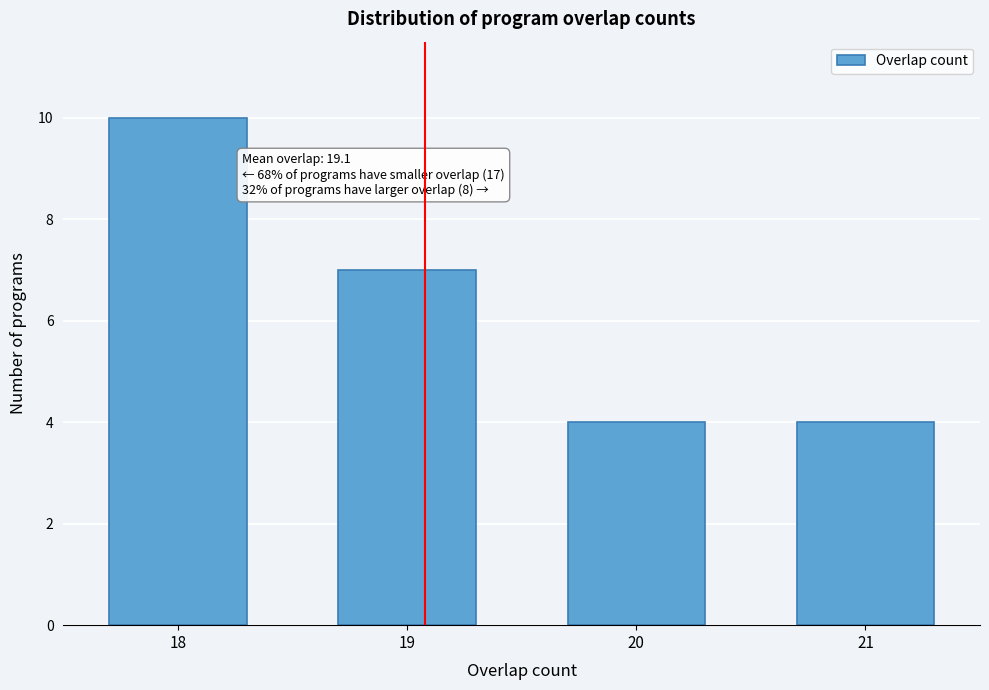

Reading left to right, transcribe all the data shown in this chart.

10	7	4	4